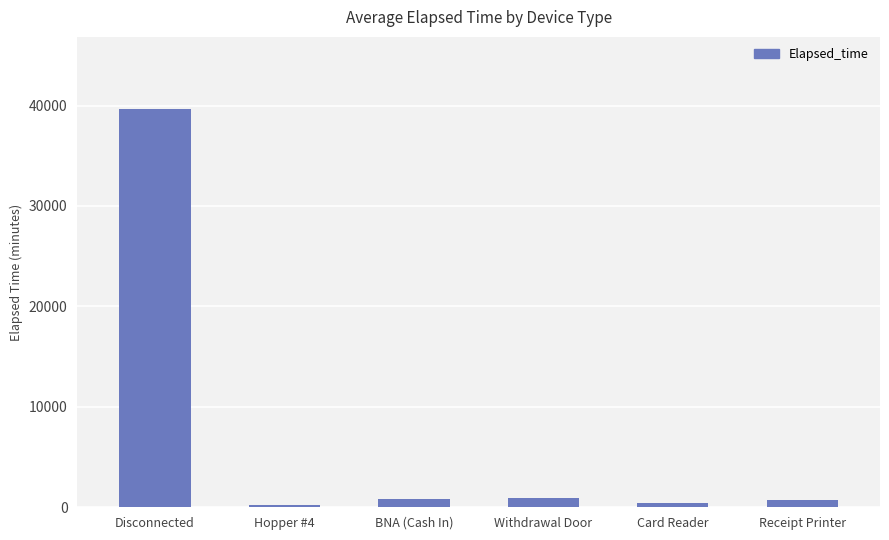

The chart shows a value of 715 at Receipt Printer. True or false?

True